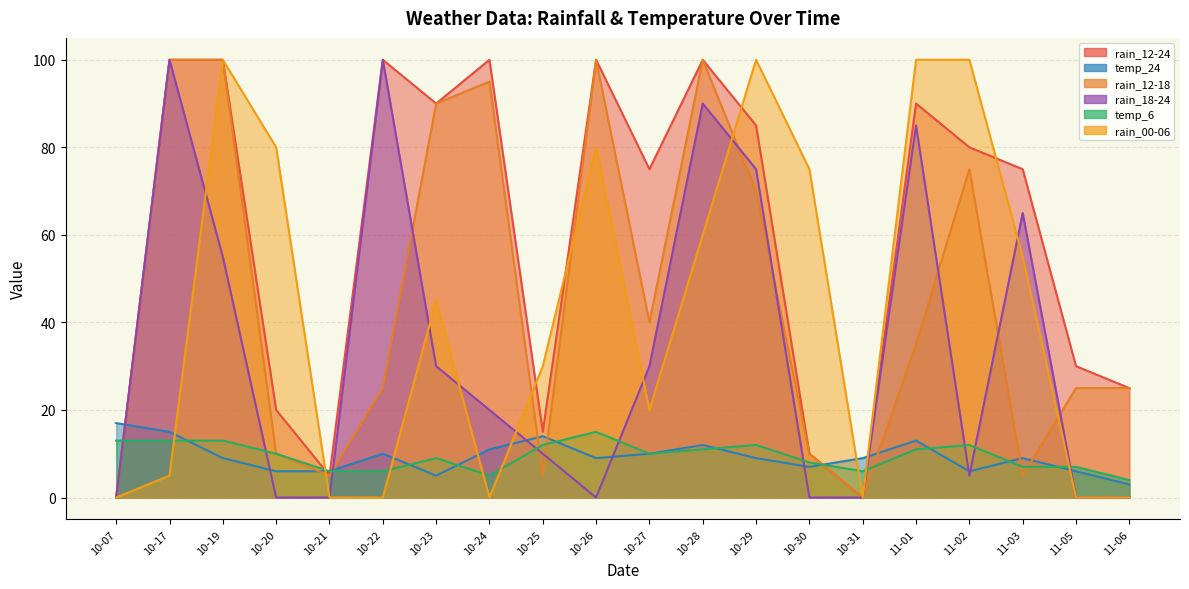

Between 10-27 and 11-03, which series saw the biggest shift?

rain_12-18